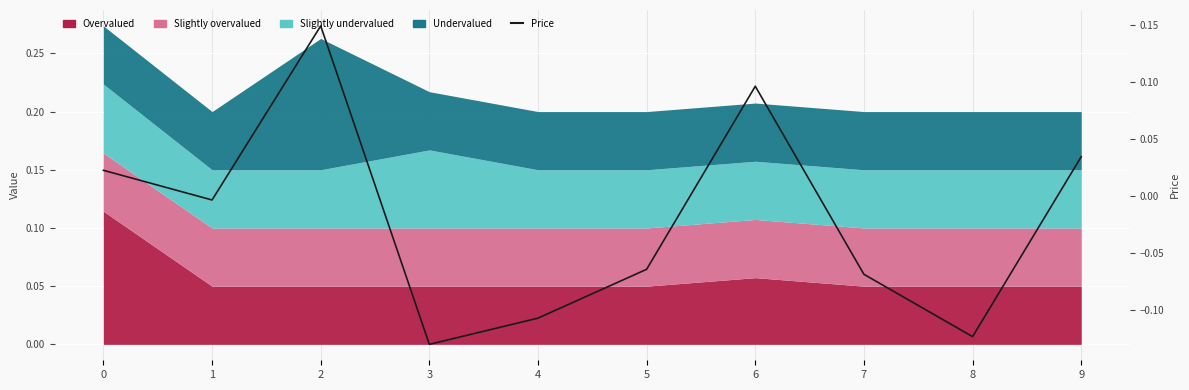

True or false: the data shows 0.0 at 9.

False